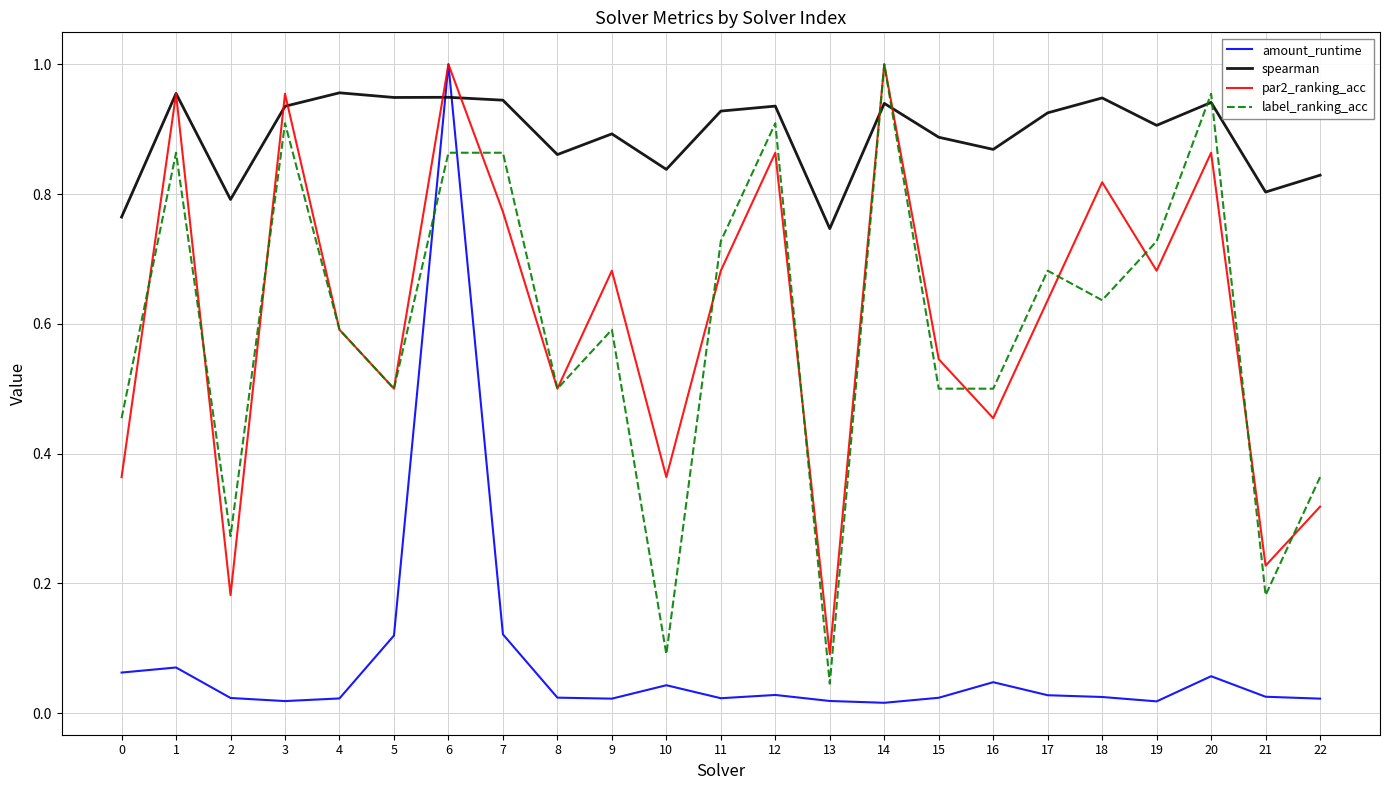

What are all the series names shown in the legend?

amount_runtime, spearman, par2_ranking_acc, label_ranking_acc